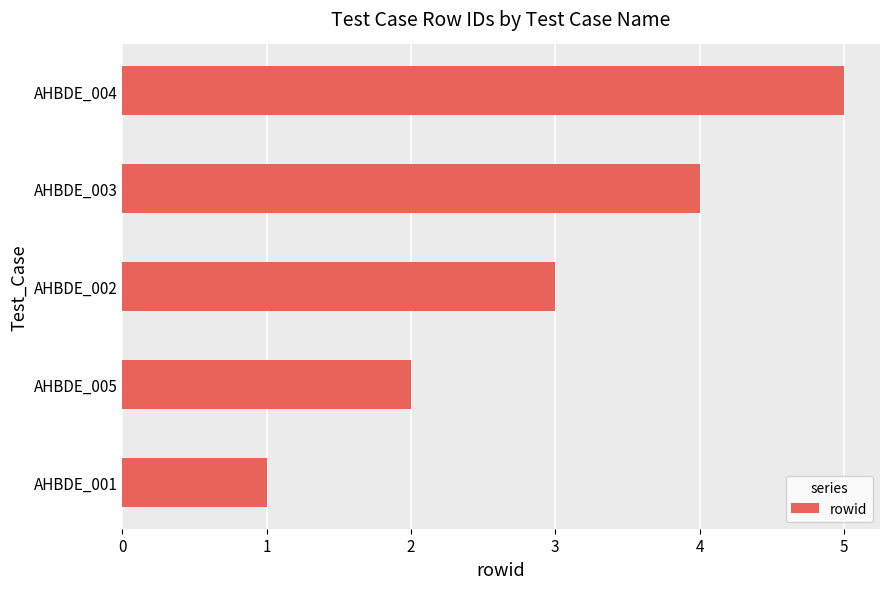

List the labels in order of value, smallest first.

AHBDE_001, AHBDE_005, AHBDE_002, AHBDE_003, AHBDE_004